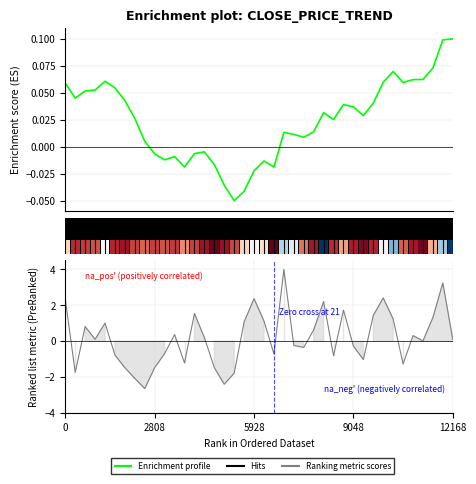

Which has a higher value, 8 or 25?

25